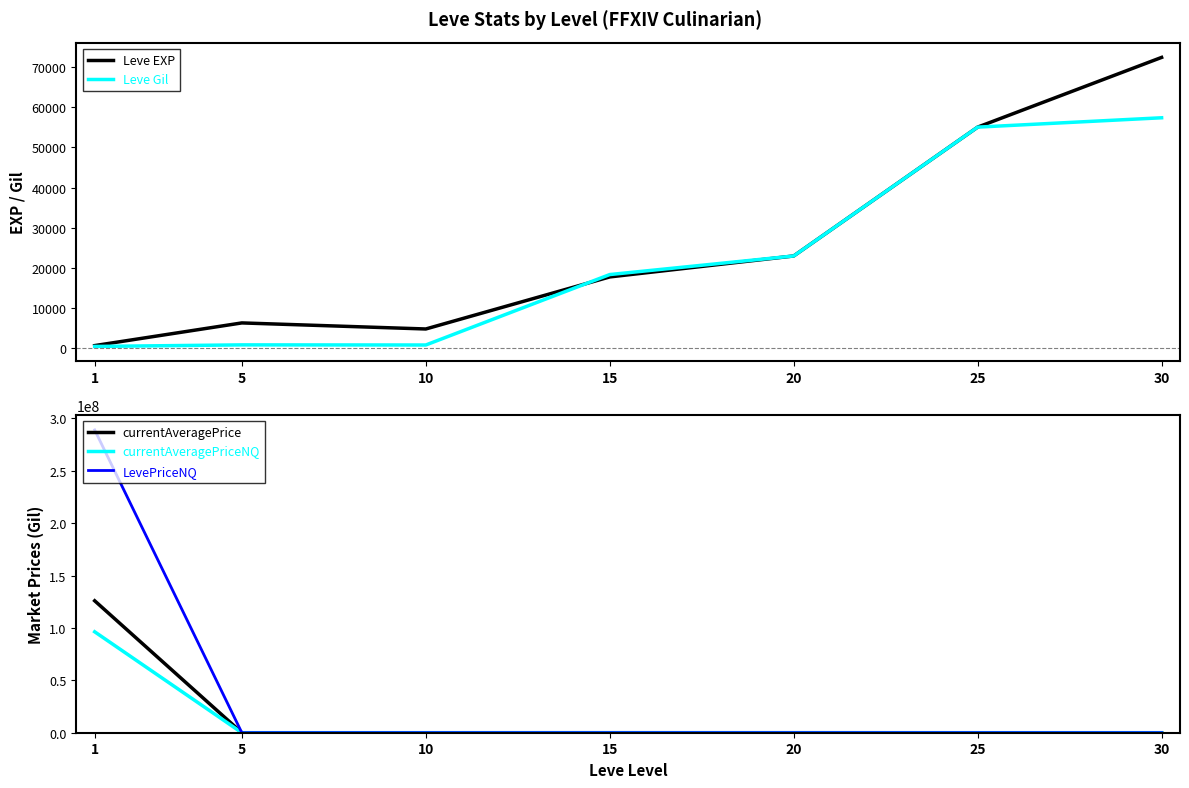

Which series changed the most between 5 and 20?

Leve Gil